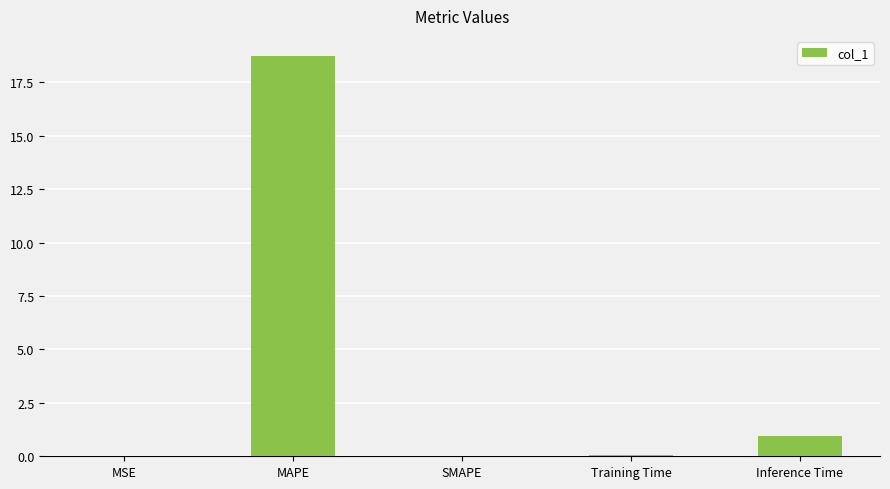

Between Inference Time and SMAPE, which is larger?

Inference Time